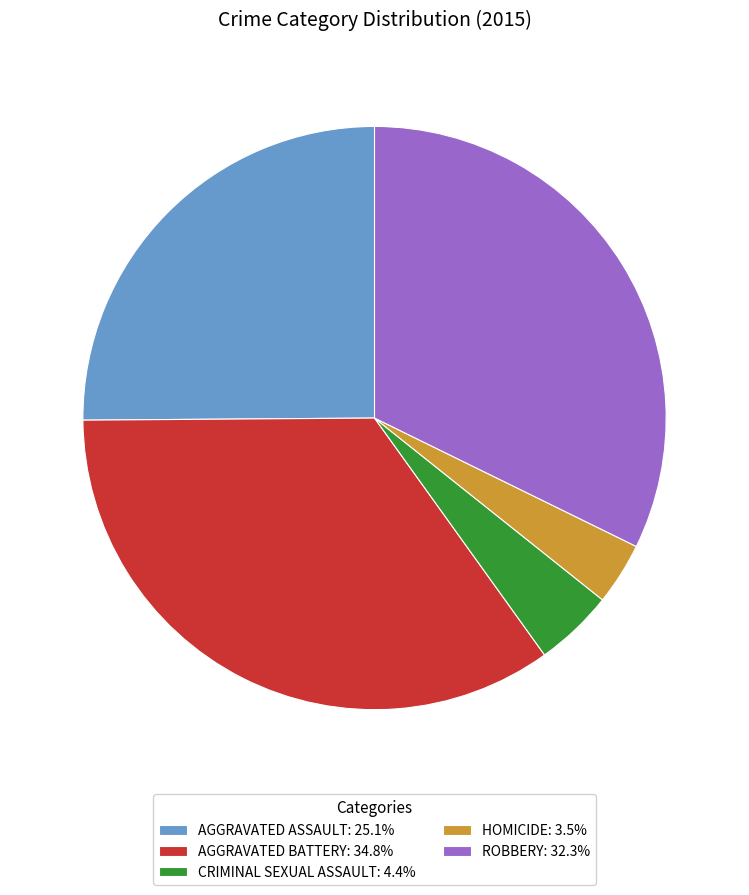

Approximately how many times larger is the value at AGGRAVATED BATTERY: 34.8% compared to ROBBERY: 32.3%?

1.1